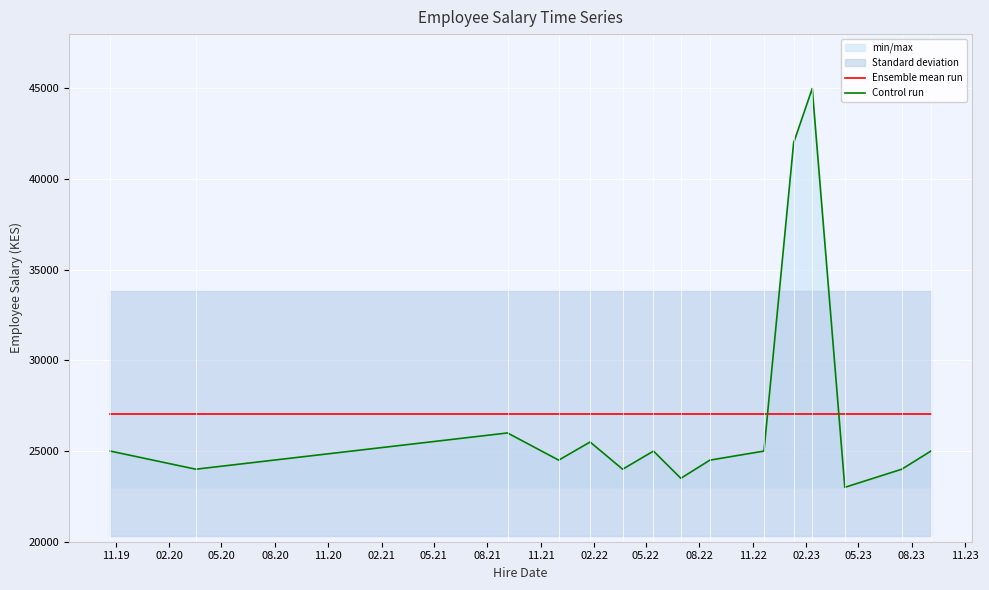

Which series ends up on top after the final intersection of Ensemble mean run and Control run?

Ensemble mean run